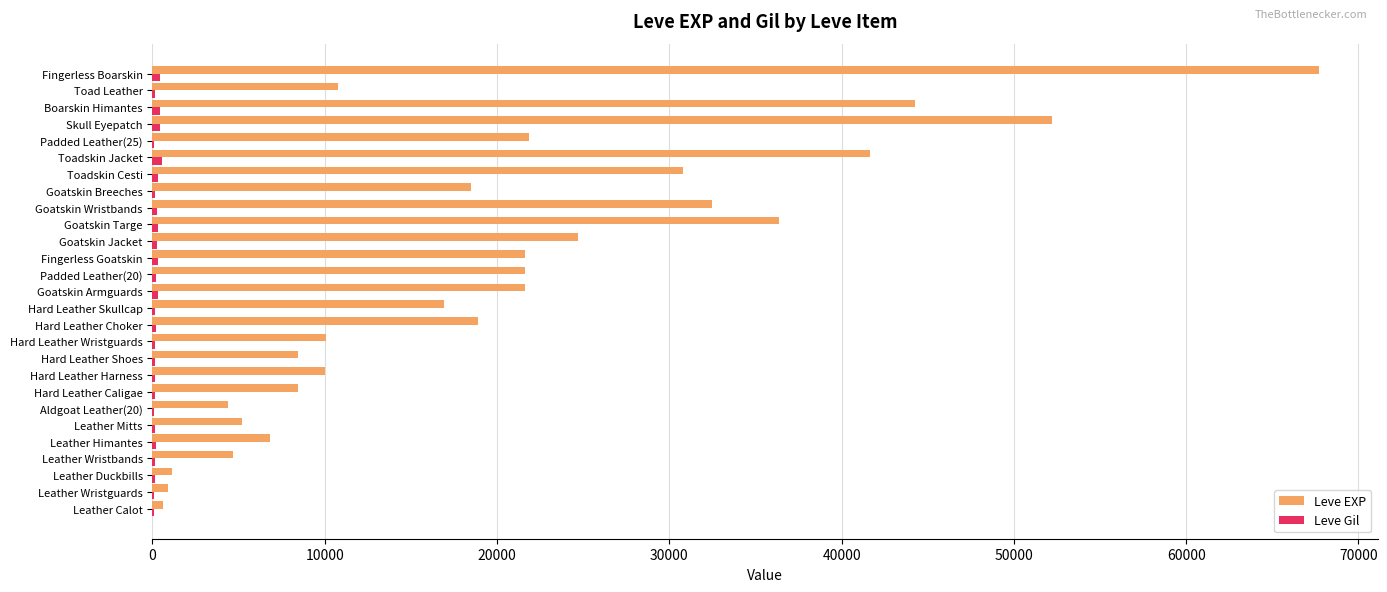

Which series has the widest spread of values?

Leve EXP